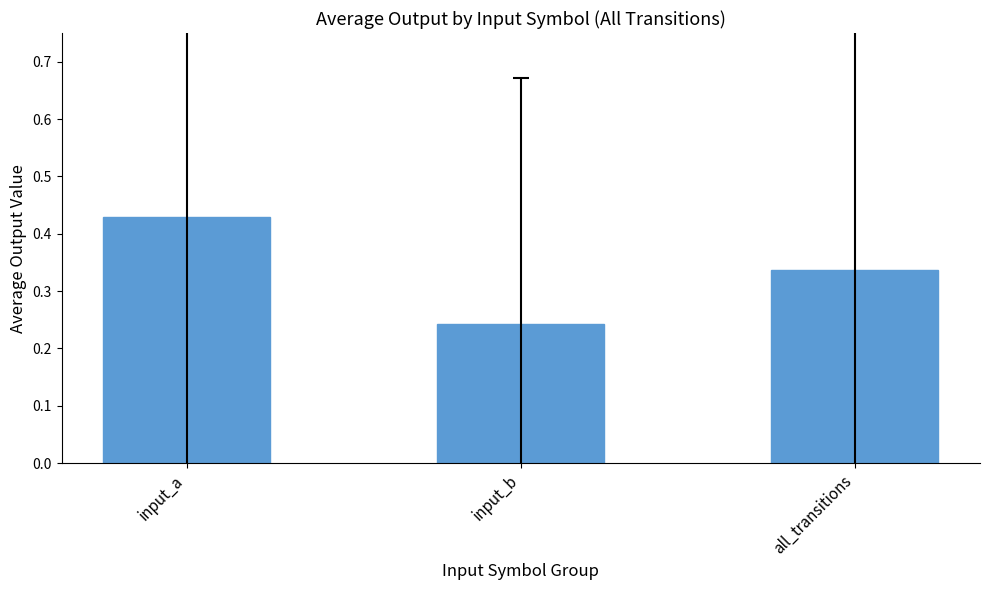

List the labels in order of value, largest first.

input_a, all_transitions, input_b